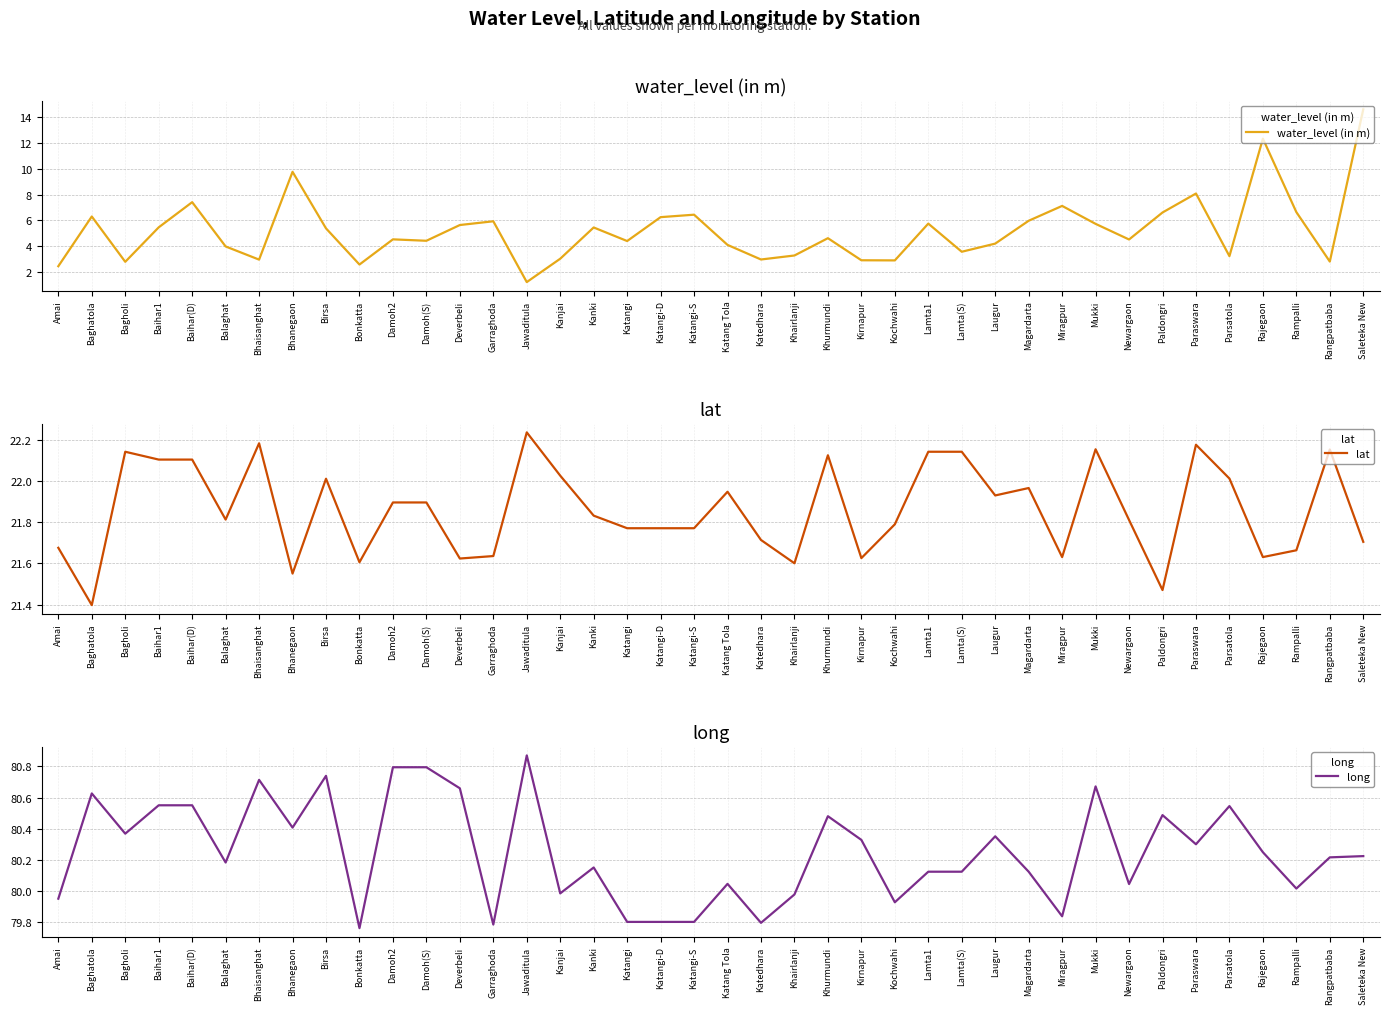

What is the label of the 15th point from the left?

Jawaditula